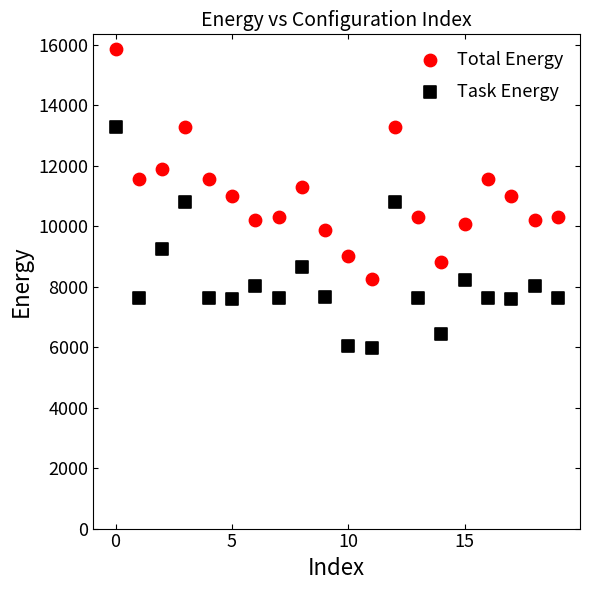

Which series contains the lowest Y value?

Task Energy